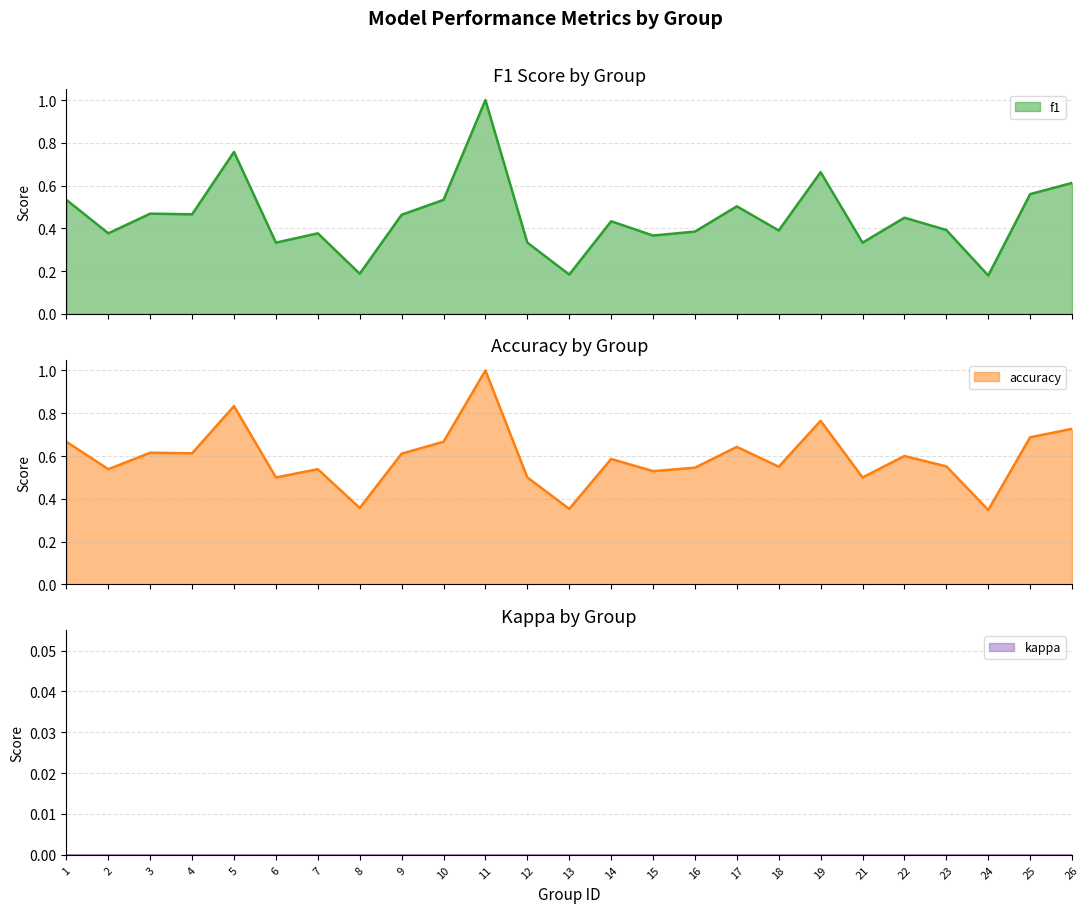

The value of accuracy at 15 is 0.8. True or false?

False